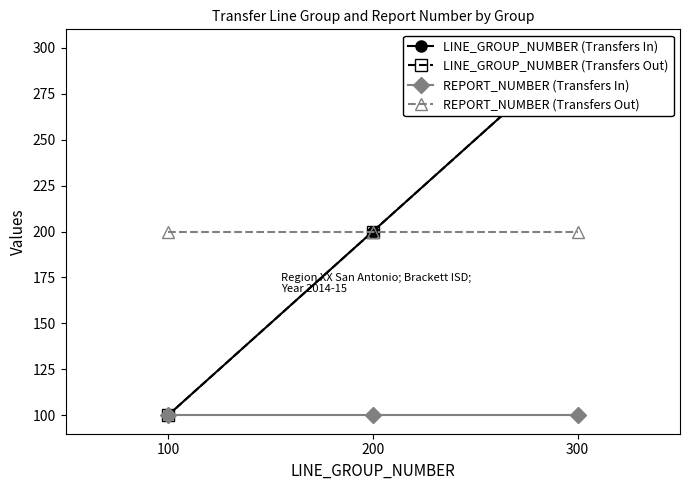

Which series has the widest spread of values?

LINE_GROUP_NUMBER (Transfers In)